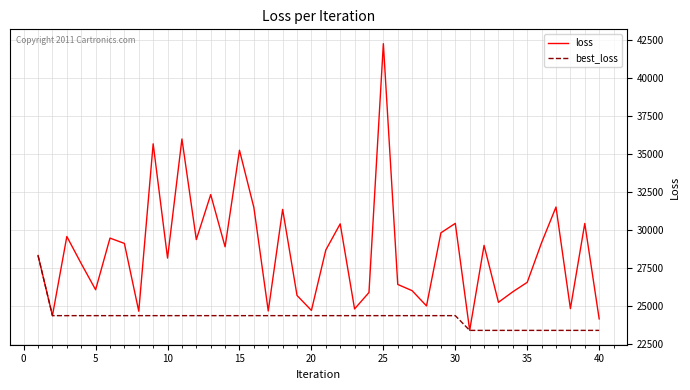

List the series in order of their peak value, highest first.

loss, best_loss